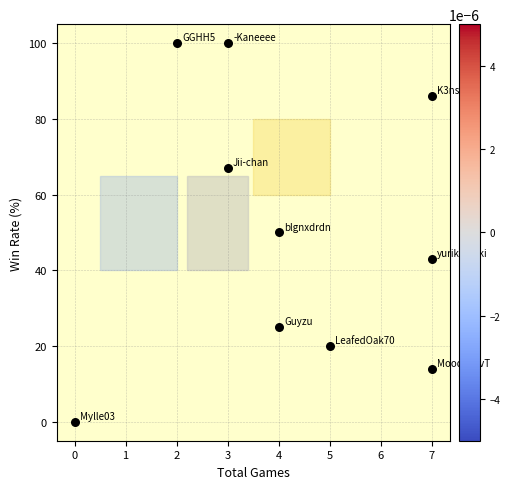

What is the range of Y values (max minus min)?

100